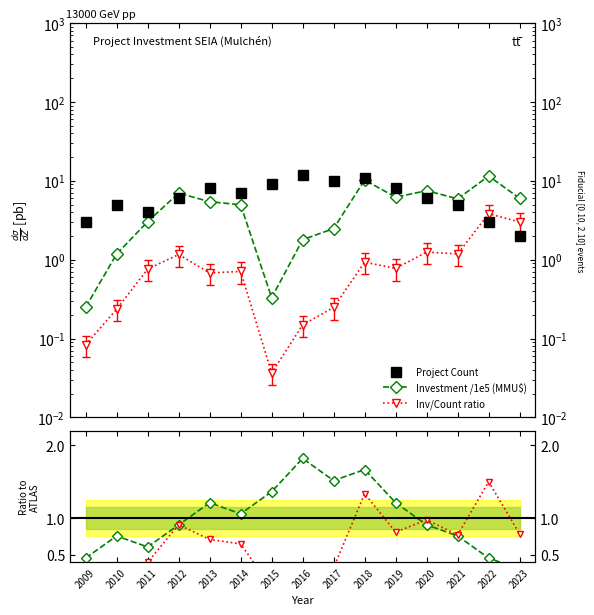

How many data points in Total Investment (MMU$) are less than 5?

7